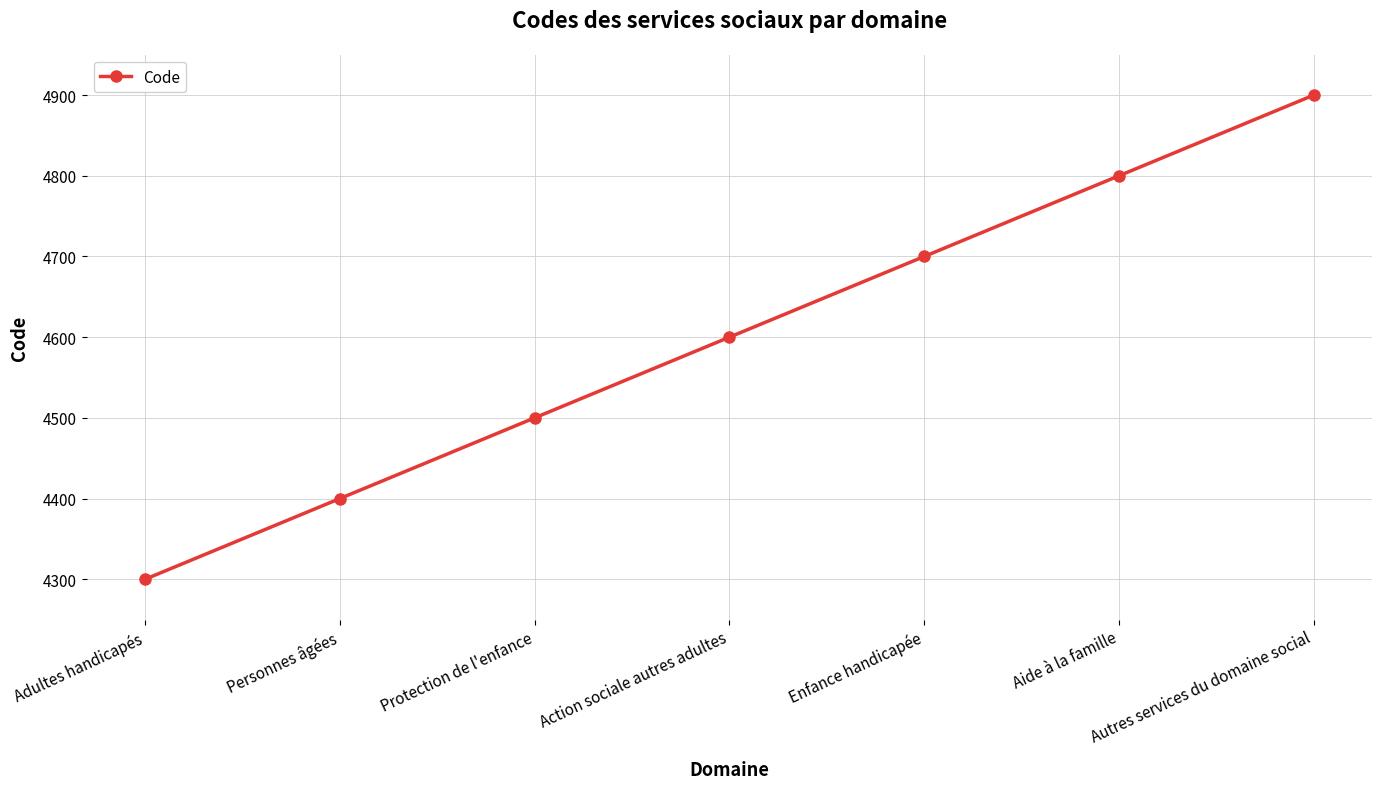

How many values are below 4600?

3